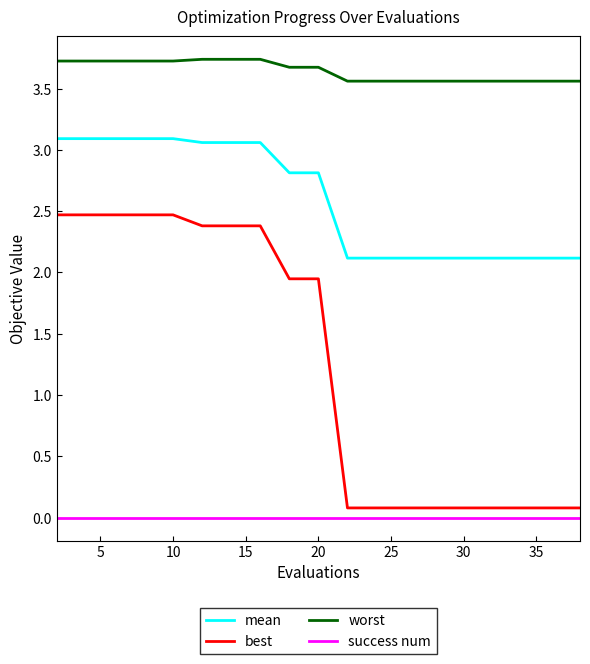

Rank the series by their average value, from highest to lowest.

worst, mean, best, success num